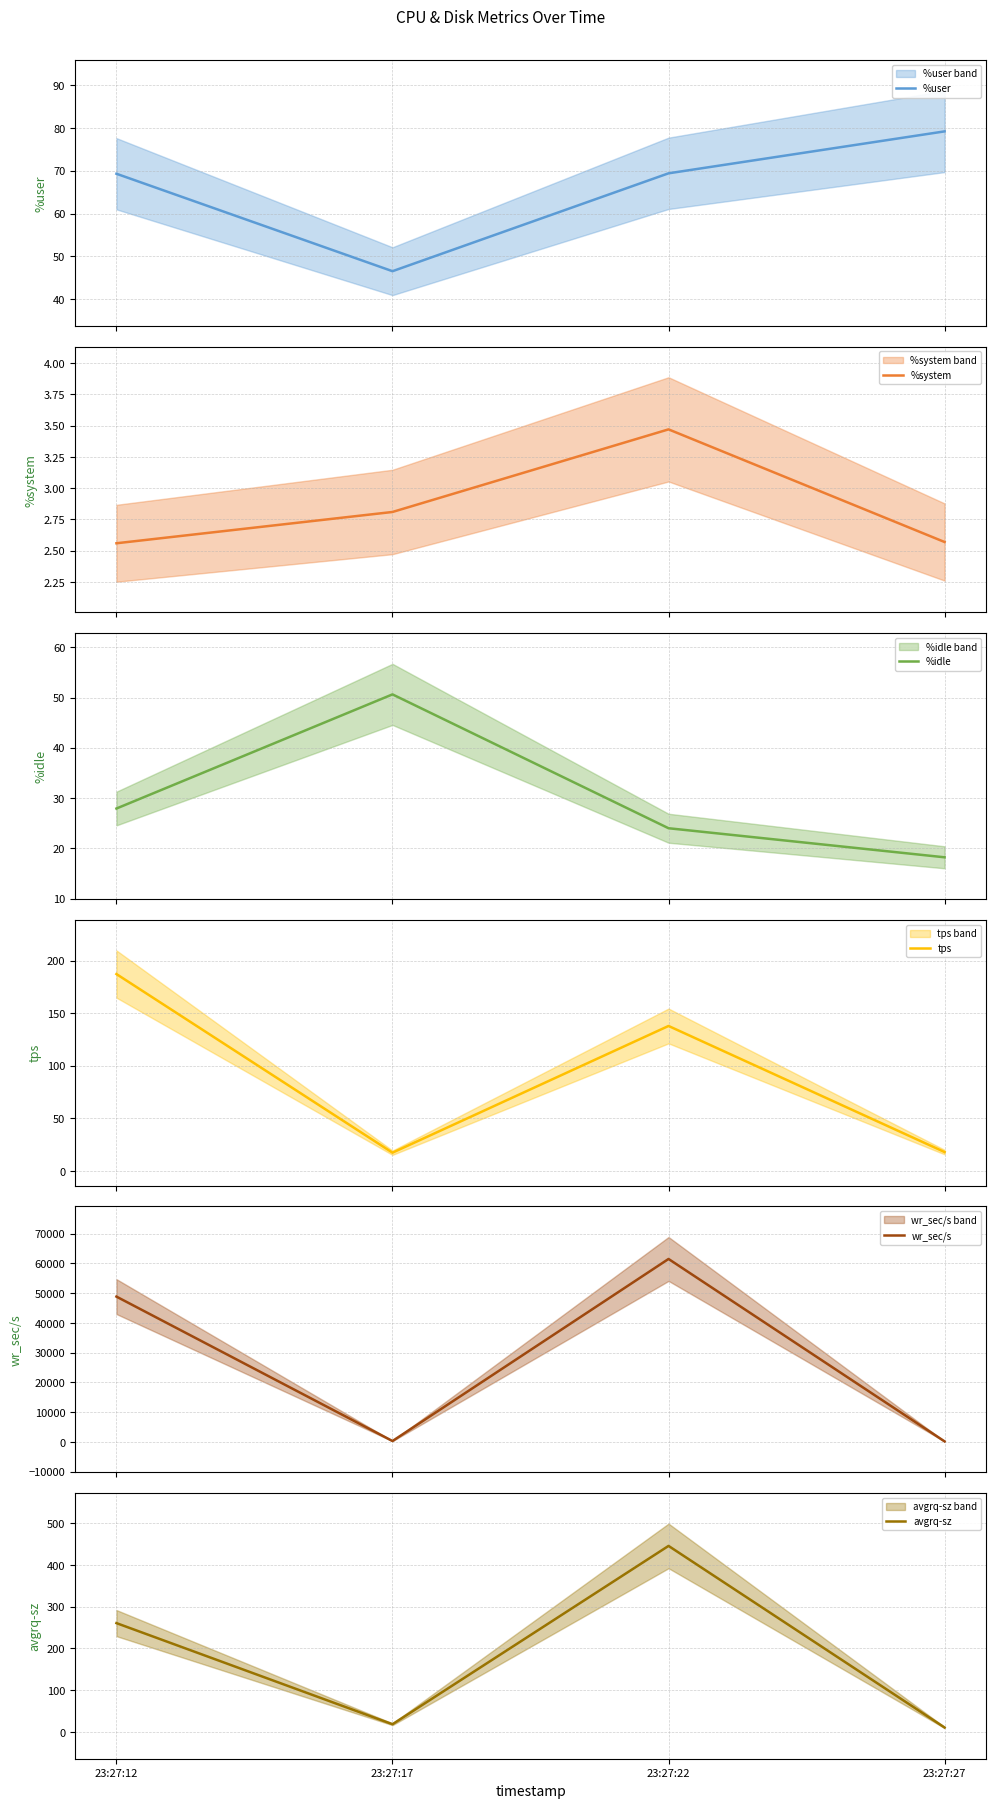

How many categories are shown in the chart?

4